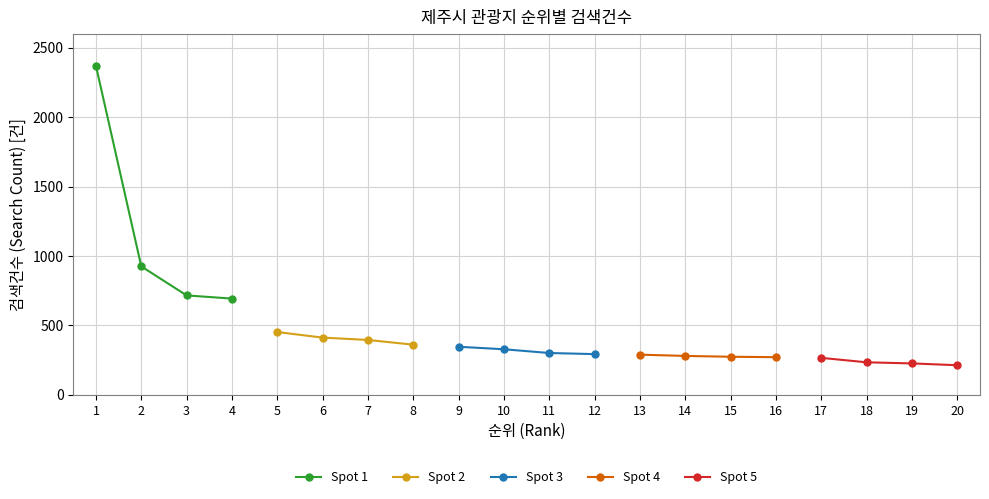

The value of Spot 1 at 1 is 2370. True or false?

True